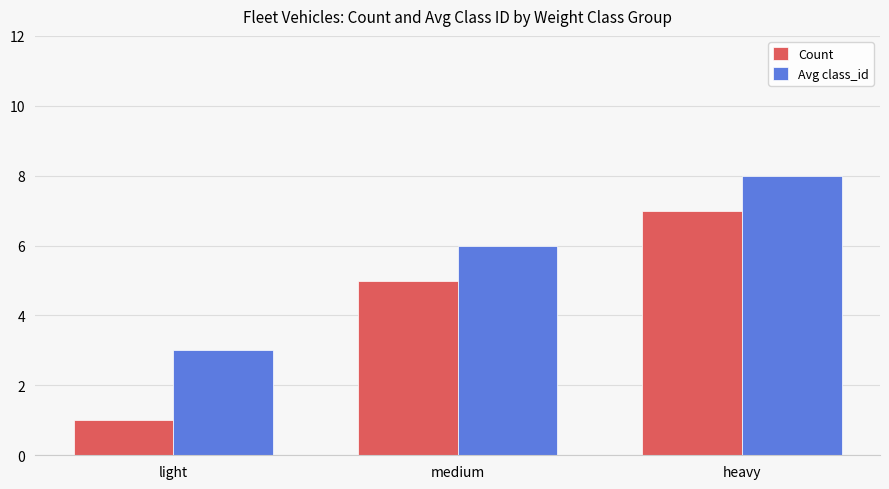

How many bars are there in each group?

2